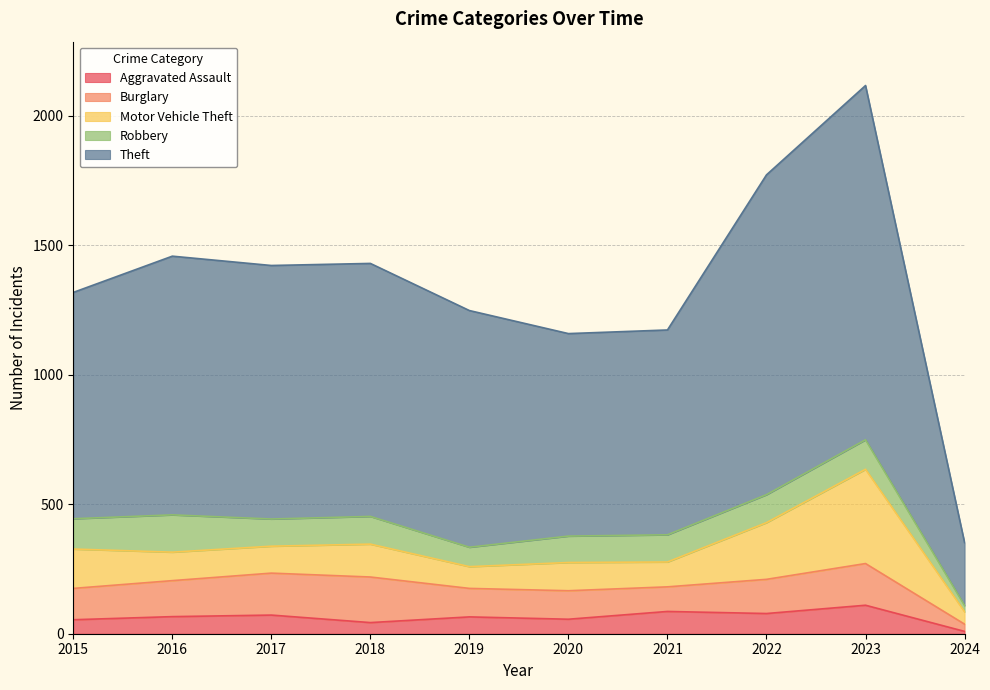

The value of Burglary at 2021 is 95. True or false?

True